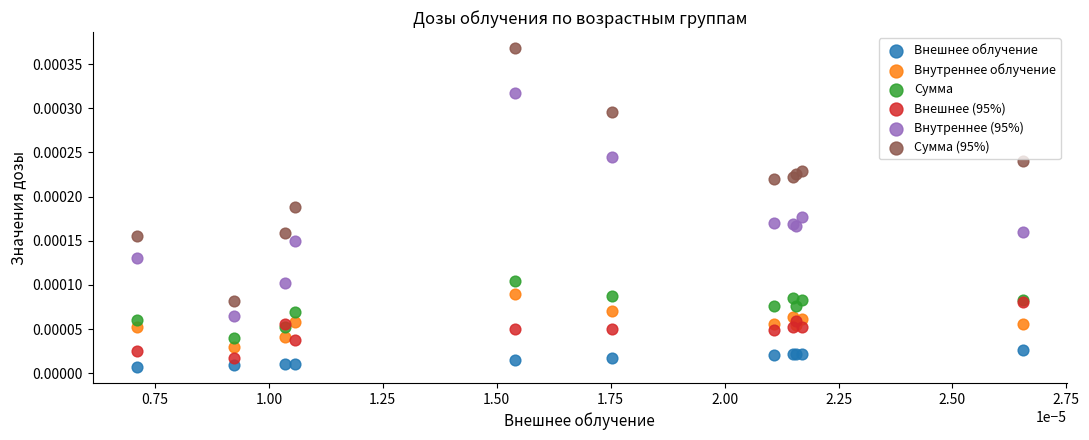

What are all the series names shown in the legend?

Внешнее облучение, Внутреннее облучение, Сумма, Внешнее (95%), Внутреннее (95%), Сумма (95%)